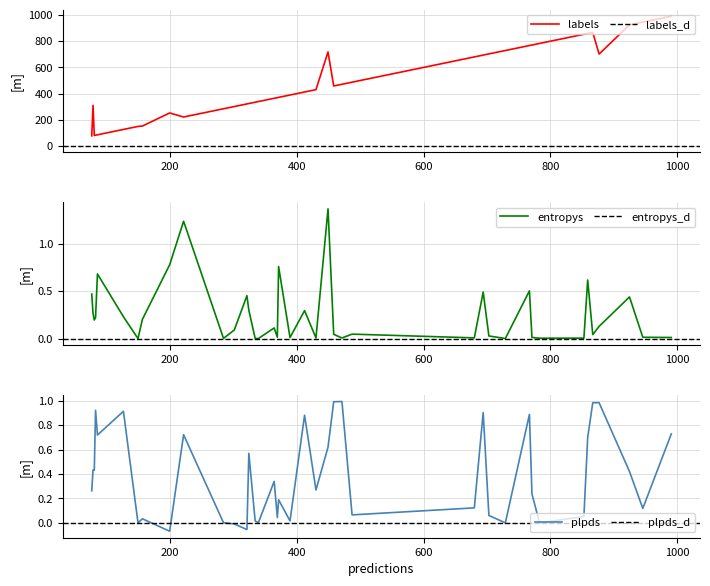

In entropys, how many points are higher than both neighbors (excluding endpoints)?

12